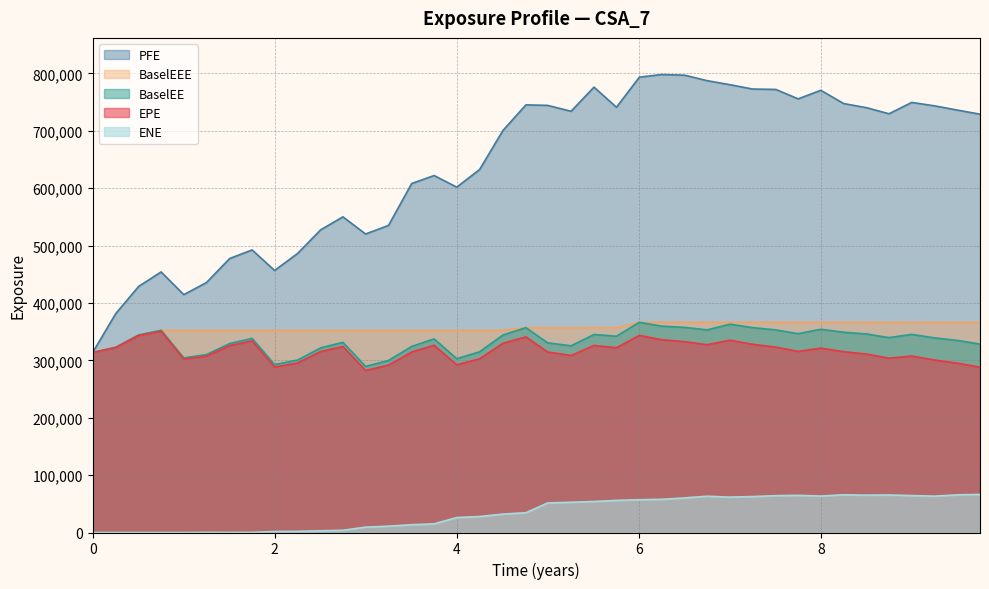

At which label does BaselEE first exceed 339072?

2017-01-03